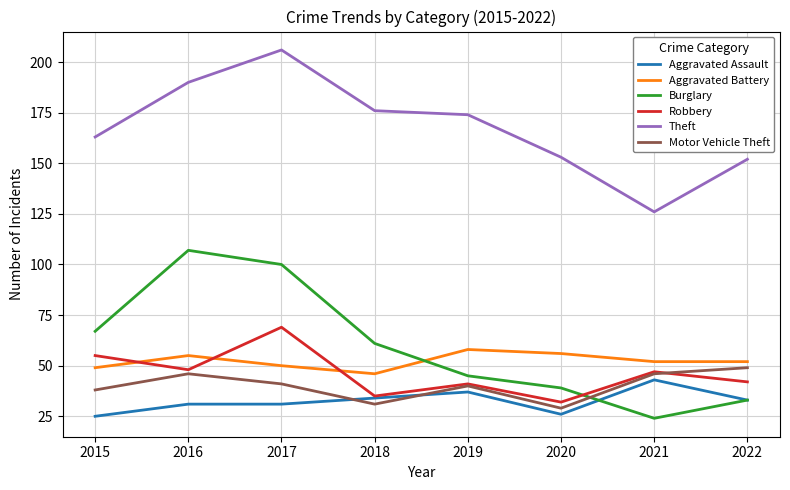

After their last crossing, which series has the higher values: Robbery or Motor Vehicle Theft?

Motor Vehicle Theft